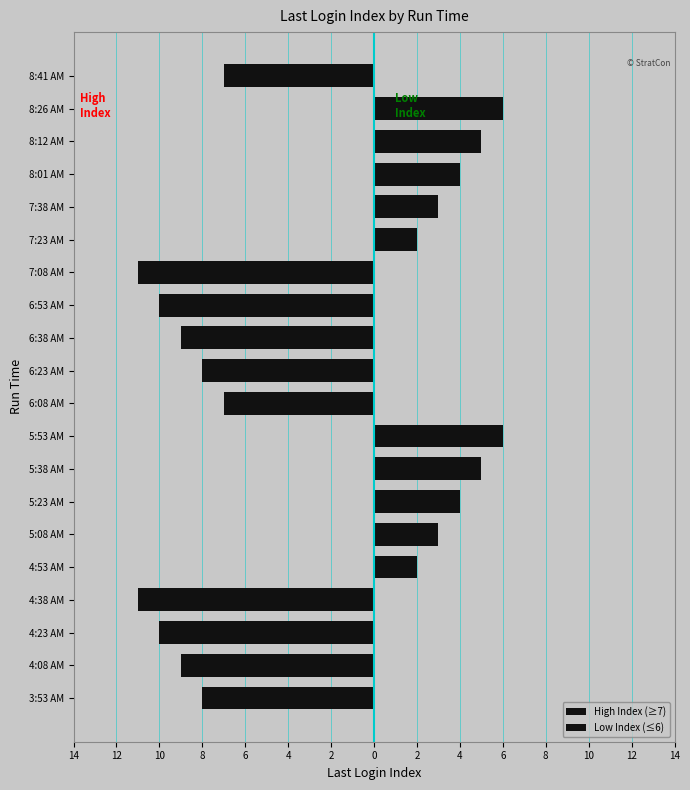

What is the average value of the High Index (≥7) series?

-4